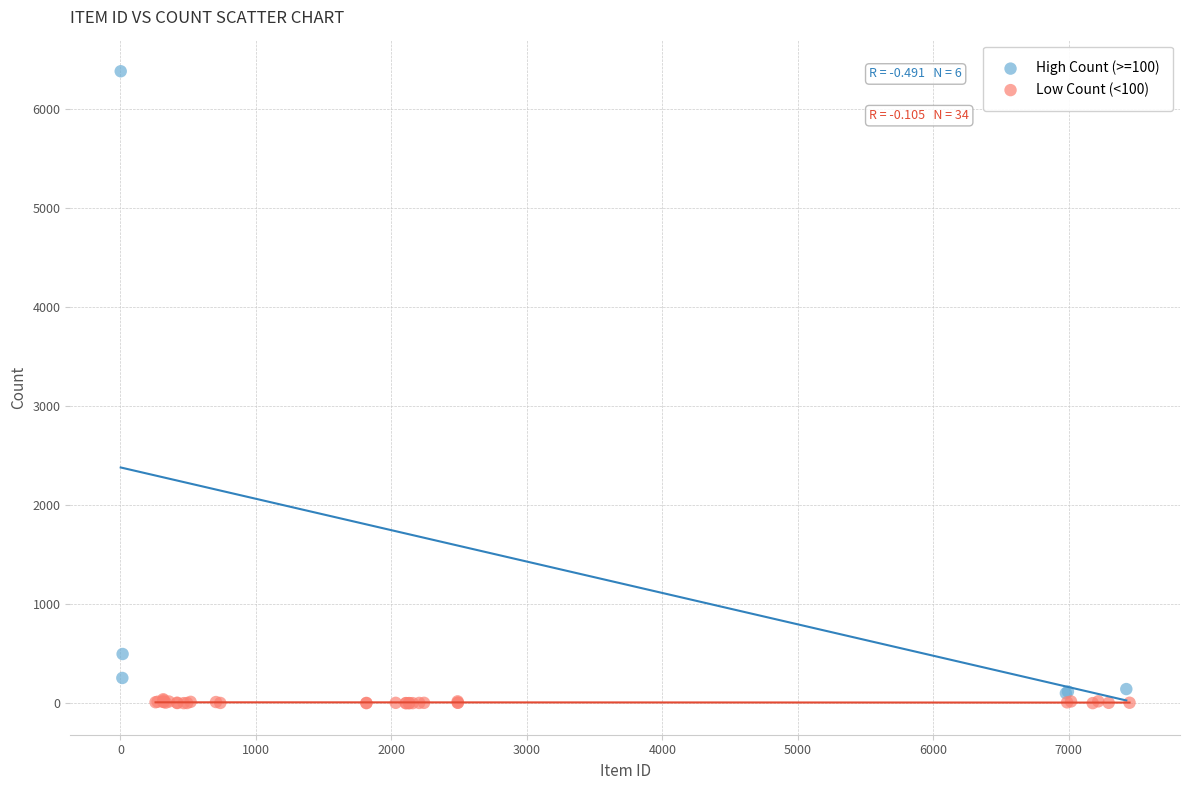

Which series contains the highest Y value?

High Count (>=100)